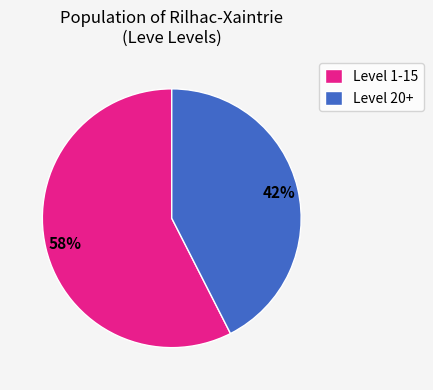

How many slices are in this pie chart?

2